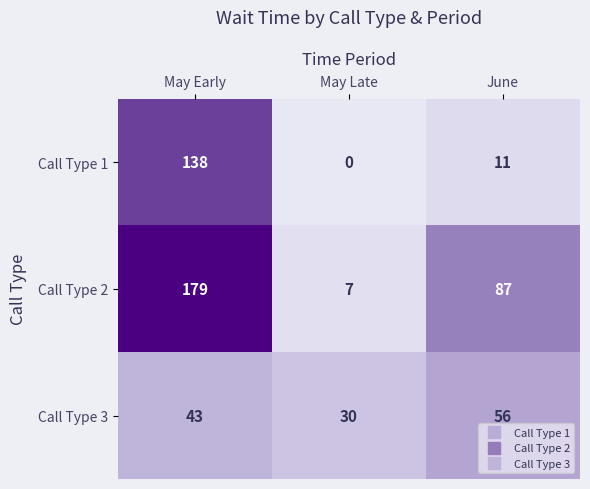

What is the difference between the Call Type 2 values at May Late and May Early?

172